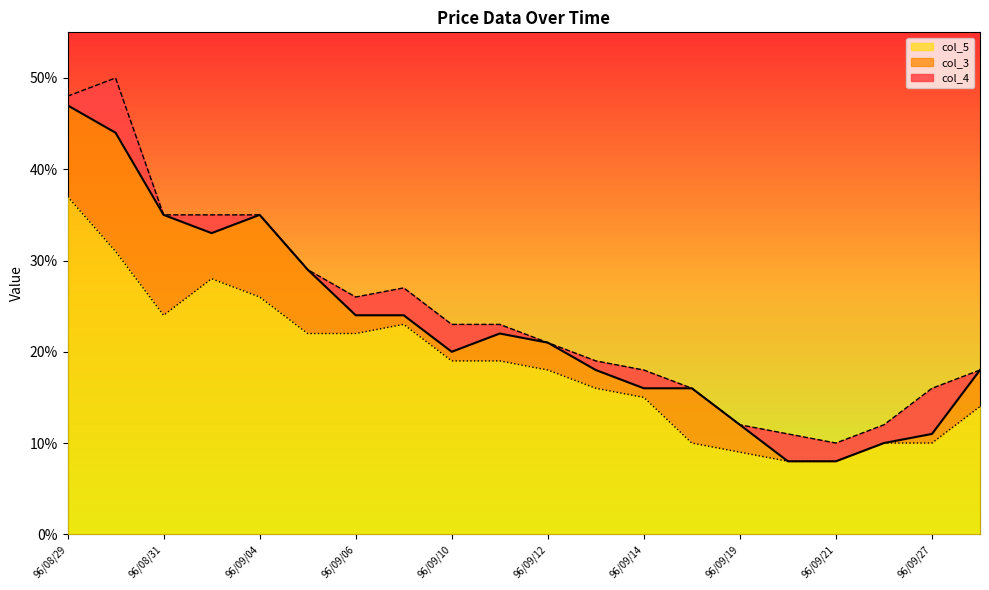

Reading right to left, what are all the values shown in this chart?

col_3: 0.2	0.1	0.1	0.1	0.1	0.1	0.2	0.2	0.2	0.2	0.2	0.2	0.2	0.2	0.3	0.3	0.3	0.3	0.4	0.5
col_4: 0.2	0.2	0.1	0.1	0.1	0.1	0.2	0.2	0.2	0.2	0.2	0.2	0.3	0.3	0.3	0.3	0.3	0.3	0.5	0.5
col_5: 0.1	0.1	0.1	0.1	0.1	0.1	0.1	0.1	0.2	0.2	0.2	0.2	0.2	0.2	0.2	0.3	0.3	0.2	0.3	0.4